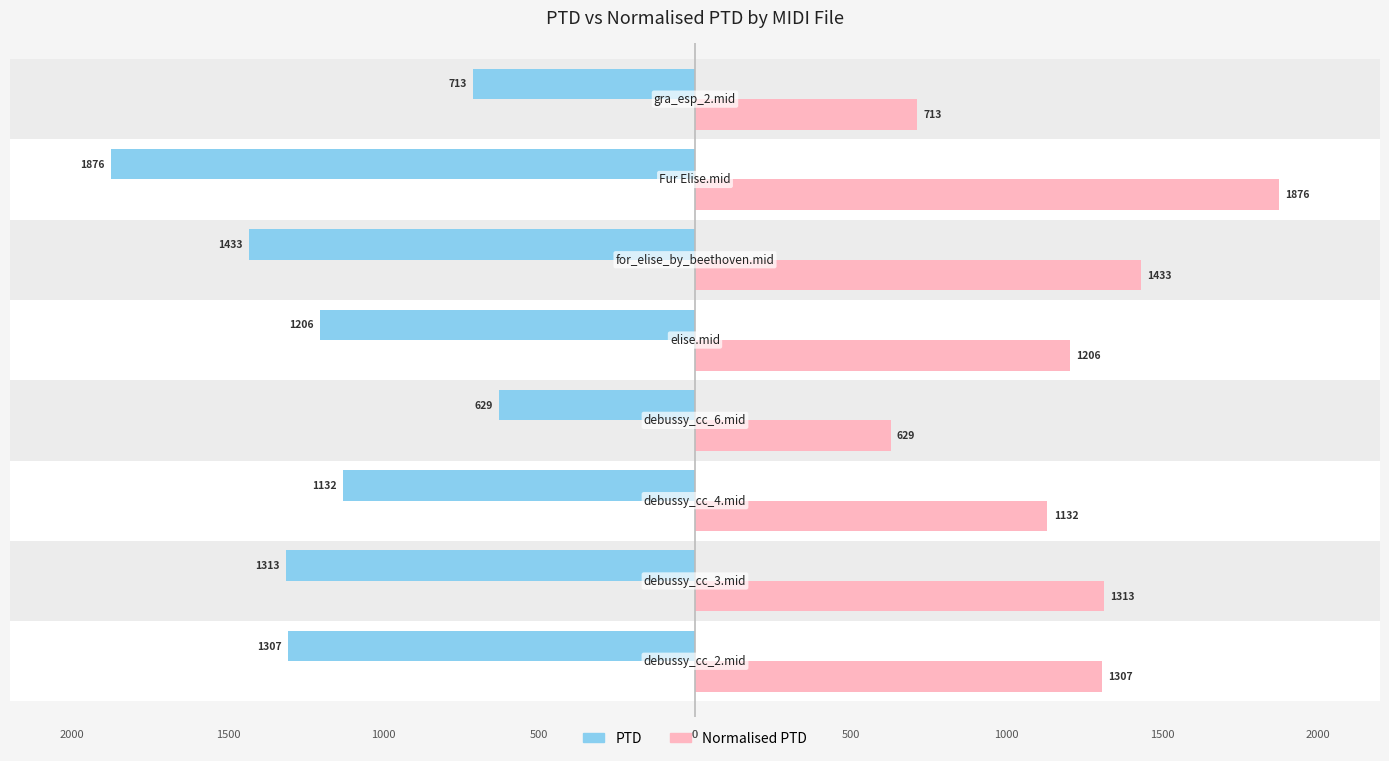

Rank the series by their maximum value, from highest to lowest.

Normalised PTD, PTD